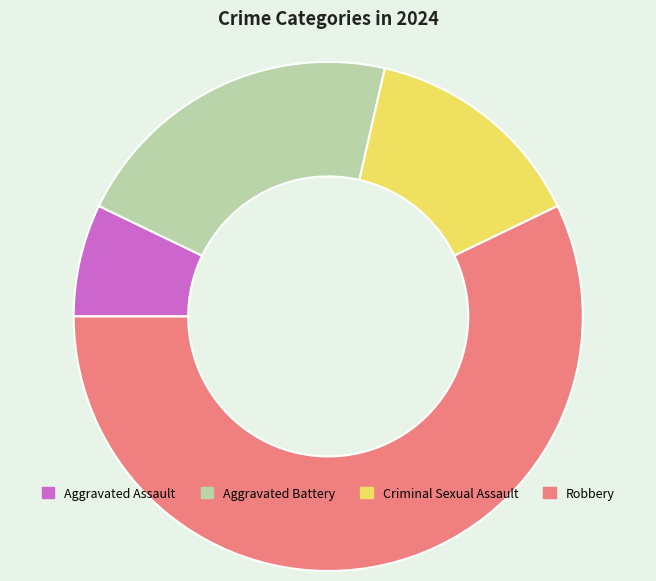

Is it true that Criminal Sexual Assault is 3% of the pie?

False